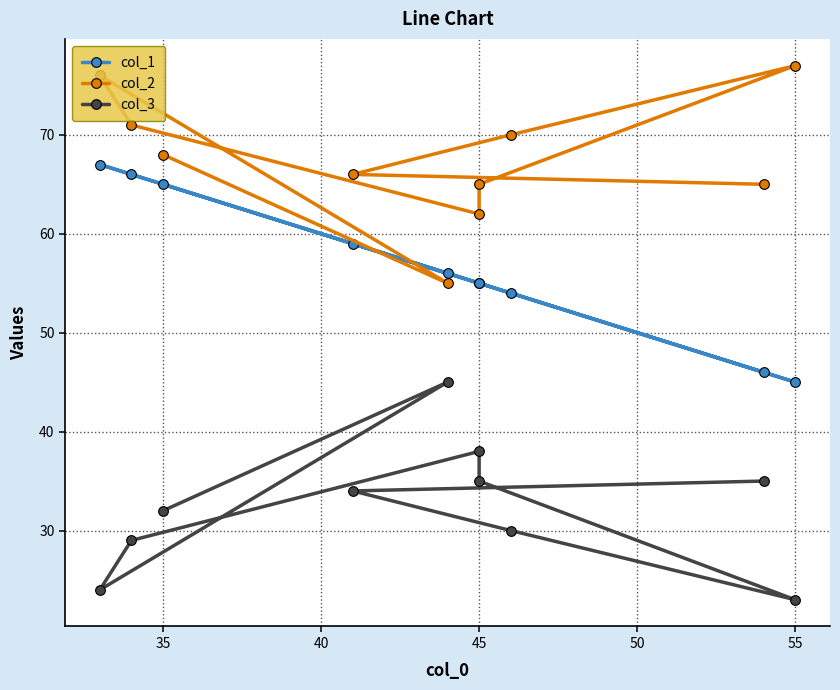

What is the highest value of the col_2 series?

77